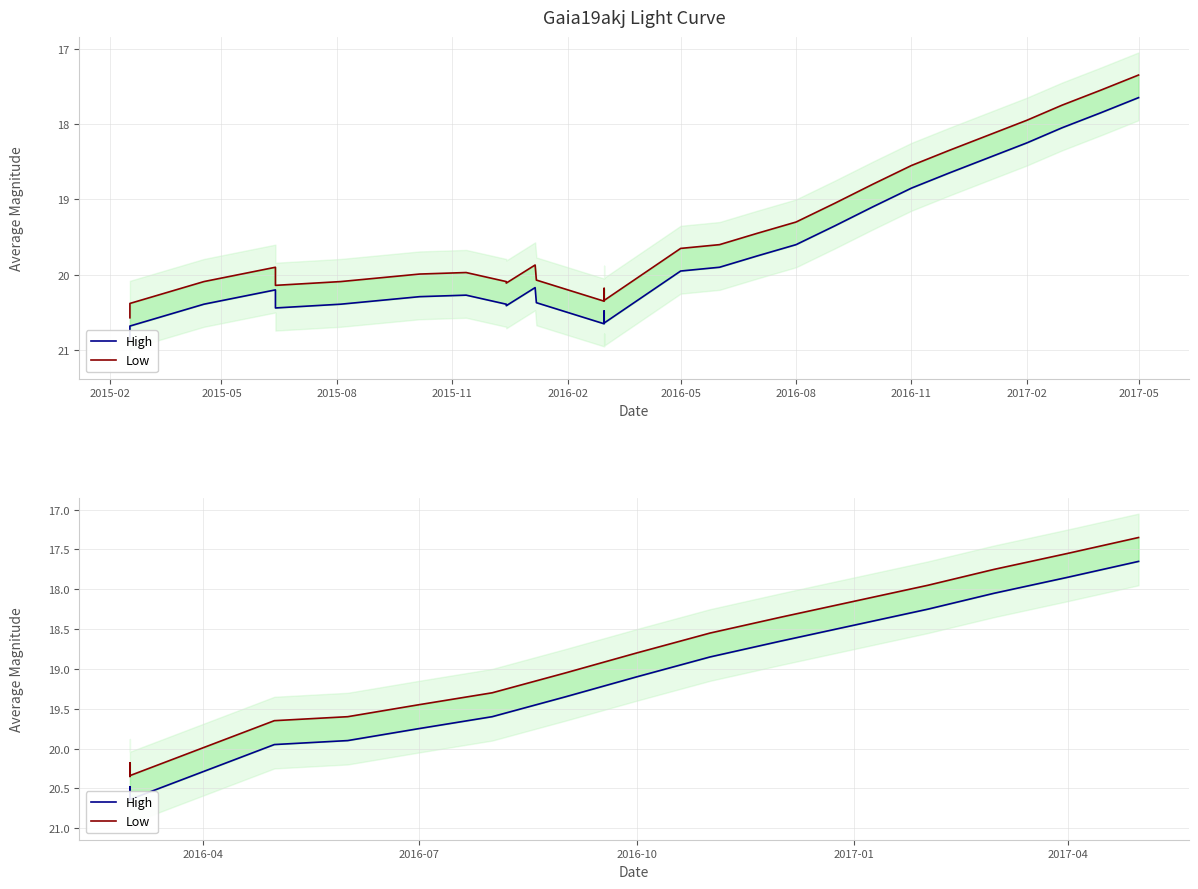

What is the label of the 6th point from the left?

2016-05